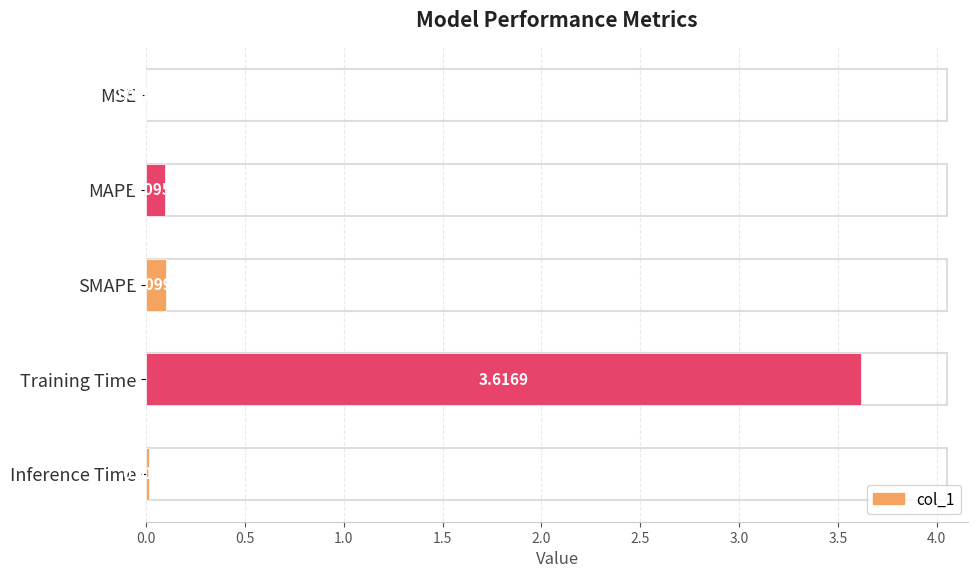

At which category does the chart reach its peak across all series?

Training Time